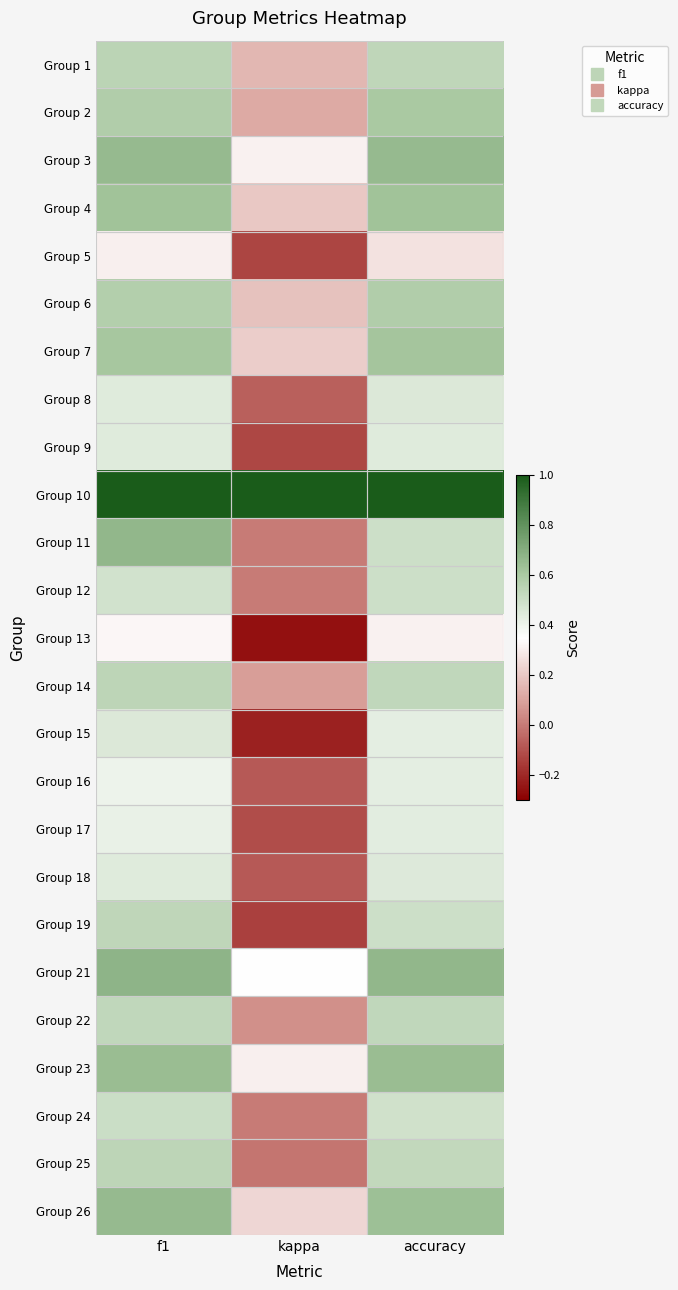

Reading left to right, what are all the values shown in this chart?

Group 1: f1=0.5	kappa=0.2	accuracy=0.5
Group 2: f1=0.6	kappa=0.1	accuracy=0.6
Group 3: f1=0.7	kappa=0.3	accuracy=0.7
Group 4: f1=0.6	kappa=0.2	accuracy=0.6
Group 5: f1=0.3	kappa=-0.1	accuracy=0.3
Group 6: f1=0.6	kappa=0.2	accuracy=0.6
Group 7: f1=0.6	kappa=0.2	accuracy=0.6
Group 8: f1=0.4	kappa=-0.1	accuracy=0.5
Group 9: f1=0.4	kappa=-0.1	accuracy=0.4
Group 10: f1=1.0	kappa=1.0	accuracy=1.0
Group 11: f1=0.7	kappa=0.0	accuracy=0.5
Group 12: f1=0.5	kappa=0.0	accuracy=0.5
Group 13: f1=0.3	kappa=-0.3	accuracy=0.3
Group 14: f1=0.5	kappa=0.1	accuracy=0.5
Group 15: f1=0.5	kappa=-0.2	accuracy=0.4
Group 16: f1=0.4	kappa=-0.1	accuracy=0.4
Group 17: f1=0.4	kappa=-0.1	accuracy=0.4
Group 18: f1=0.4	kappa=-0.1	accuracy=0.5
Group 19: f1=0.5	kappa=-0.1	accuracy=0.5
Group 21: f1=0.7	kappa=0.3	accuracy=0.7
Group 22: f1=0.5	kappa=0.1	accuracy=0.5
Group 23: f1=0.6	kappa=0.3	accuracy=0.6
Group 24: f1=0.5	kappa=0.0	accuracy=0.5
Group 25: f1=0.5	kappa=-0.0	accuracy=0.5
Group 26: f1=0.7	kappa=0.2	accuracy=0.6